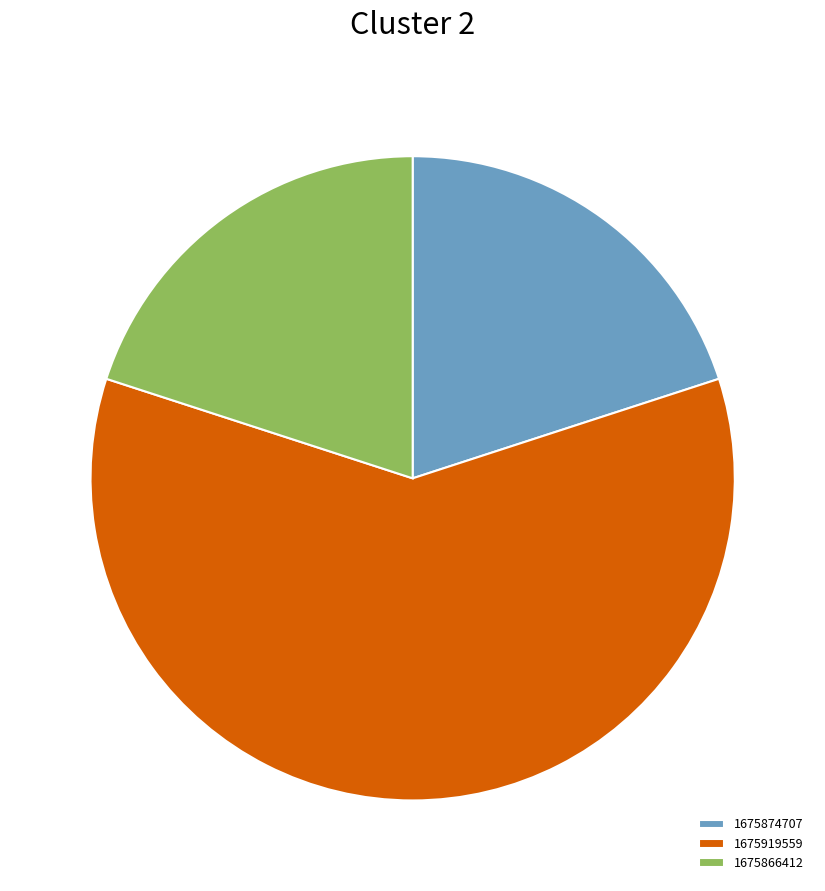

Which category has the biggest portion of the pie?

1675919559